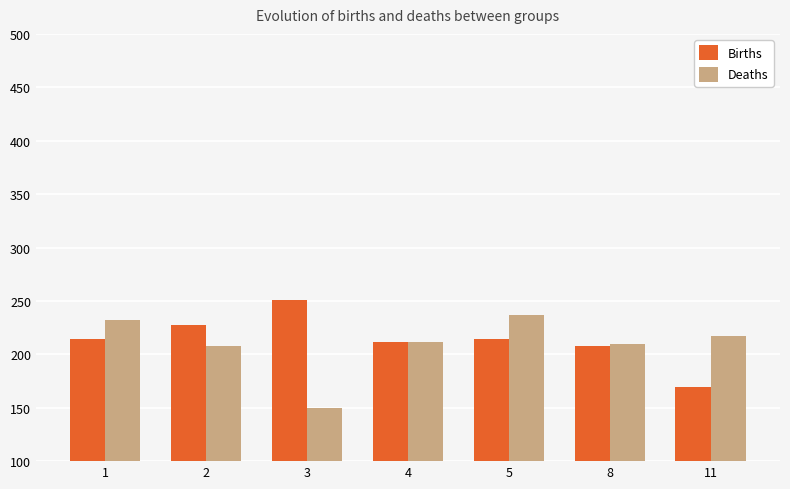

Rank the series at 1 from lowest to highest value.

Births, Deaths